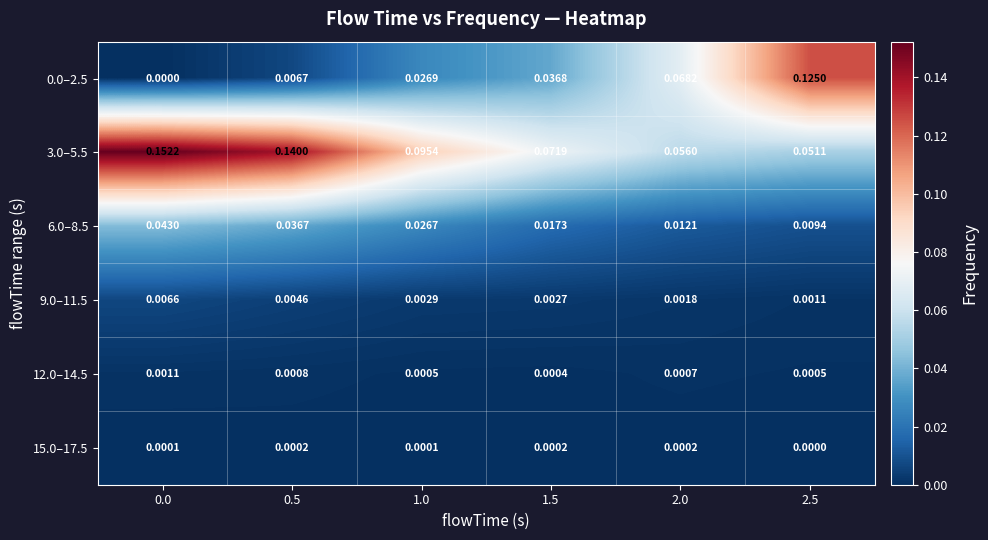

Which series has the widest spread of values?

0.0–2.5